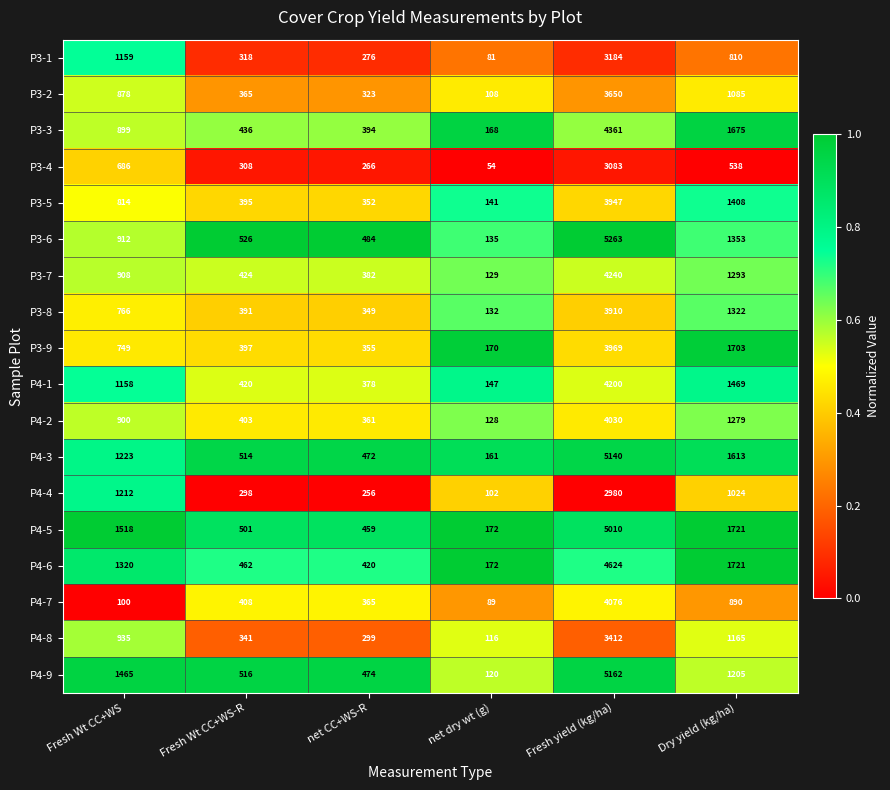

Which category has the highest value in the P4-5 series?

Fresh yield (kg/ha)